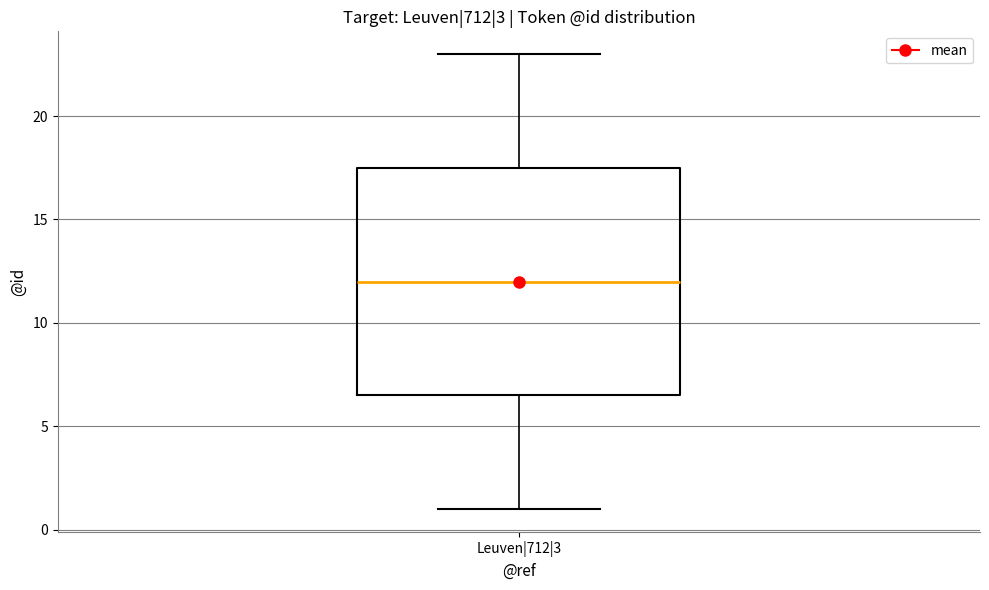

Read this box plot against the y-axis: the position of the median line, the range covered by the box, and the ends of both whiskers. The values are not printed on the chart, so give them approximately, as read against the axis.

median 12.0, box 6.5 to 17.5, whiskers 1.0 to 23.0